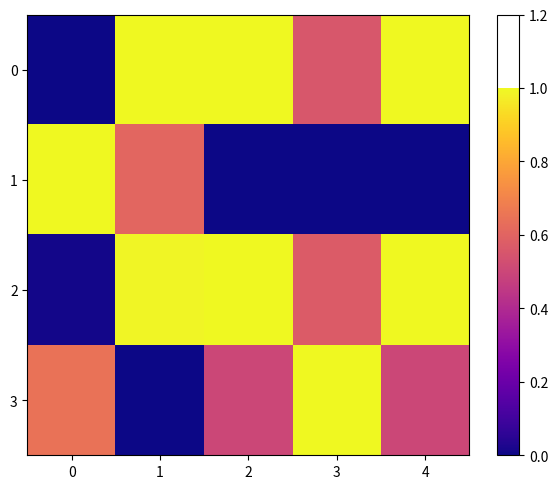

Reading right to left, extract all data points from this chart.

0: 4=1.0	3=0.6	2=1.0	1=1.0	0=0.0
1: 4=0.0	3=0.0	2=0.0	1=0.6	0=1.0
2: 4=1.0	3=0.6	2=1.0	1=1.0	0=0.0
3: 4=0.5	3=1.0	2=0.5	1=0.0	0=0.6